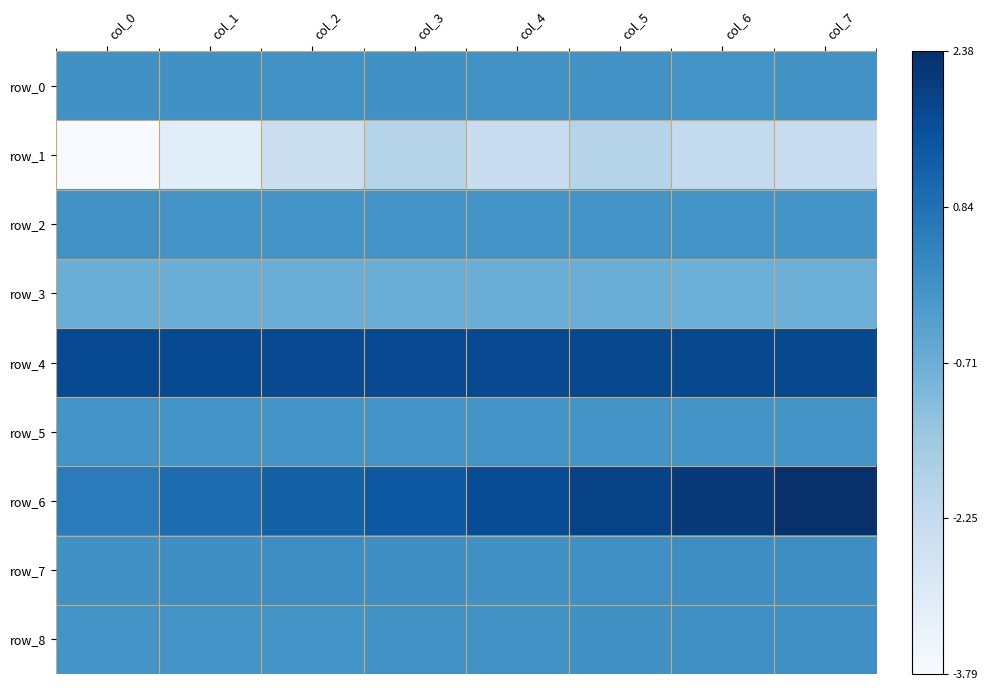

What is the difference between the row_6 values at col_7 and col_1?

0.2